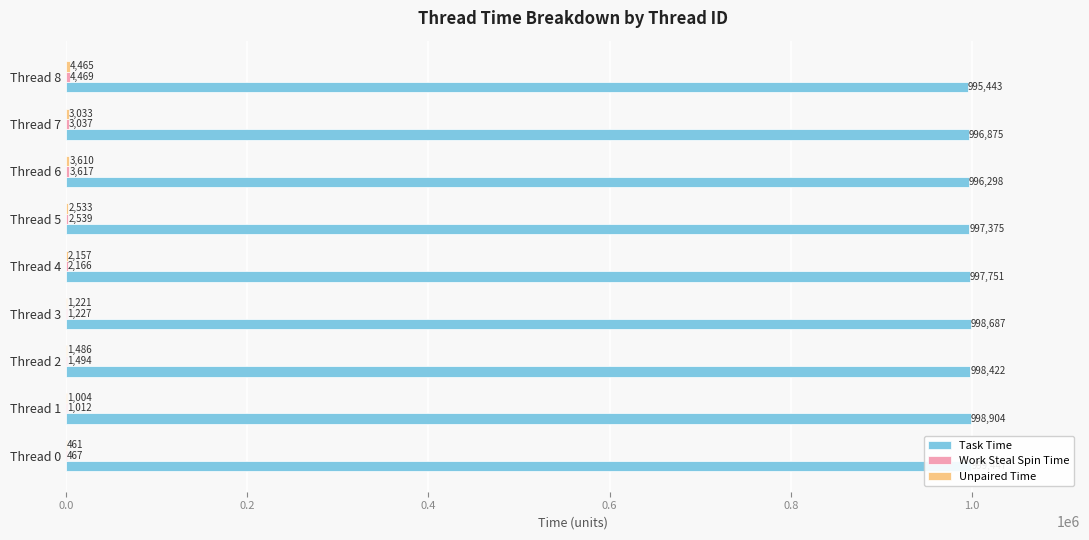

At which category is the sum across all series the highest?

Thread 8